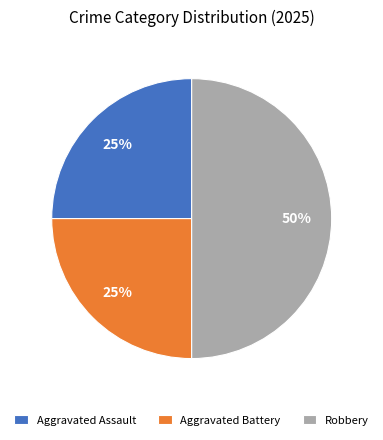

Which slice is the largest?

Robbery